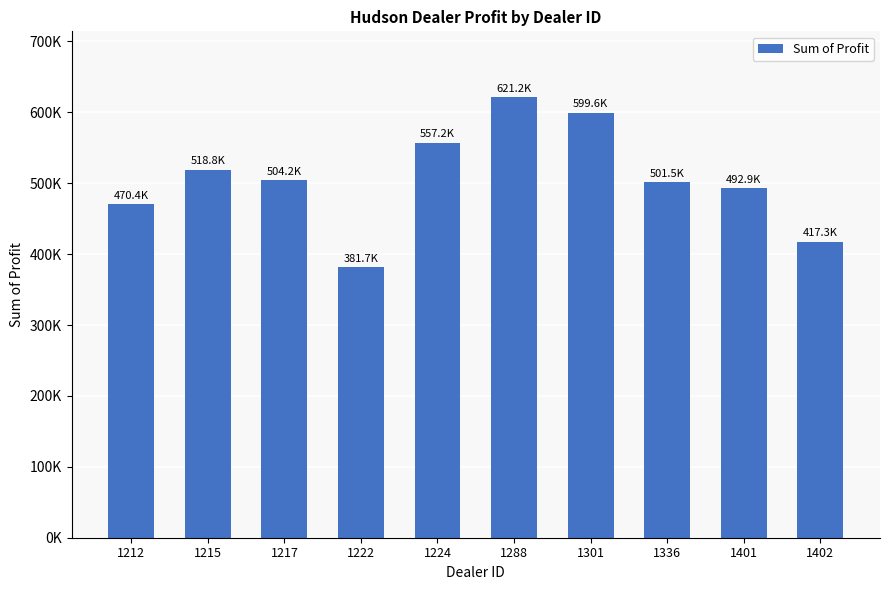

Is it true that the value at 1402 is 718076.5?

False